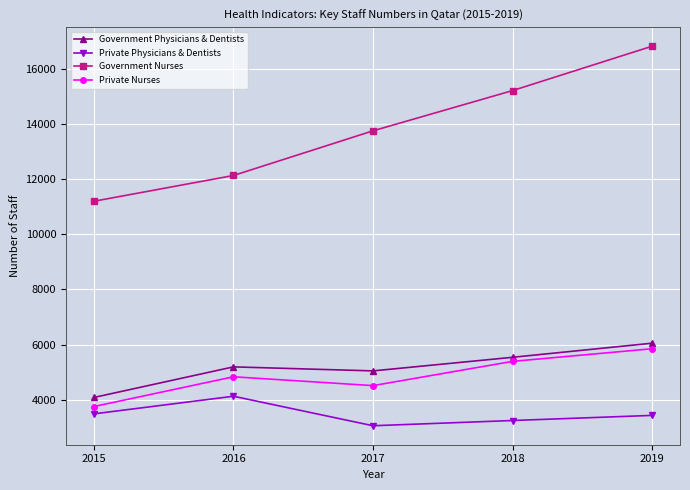

How many data points in Government Physicians & Dentists are less than 5187?

2